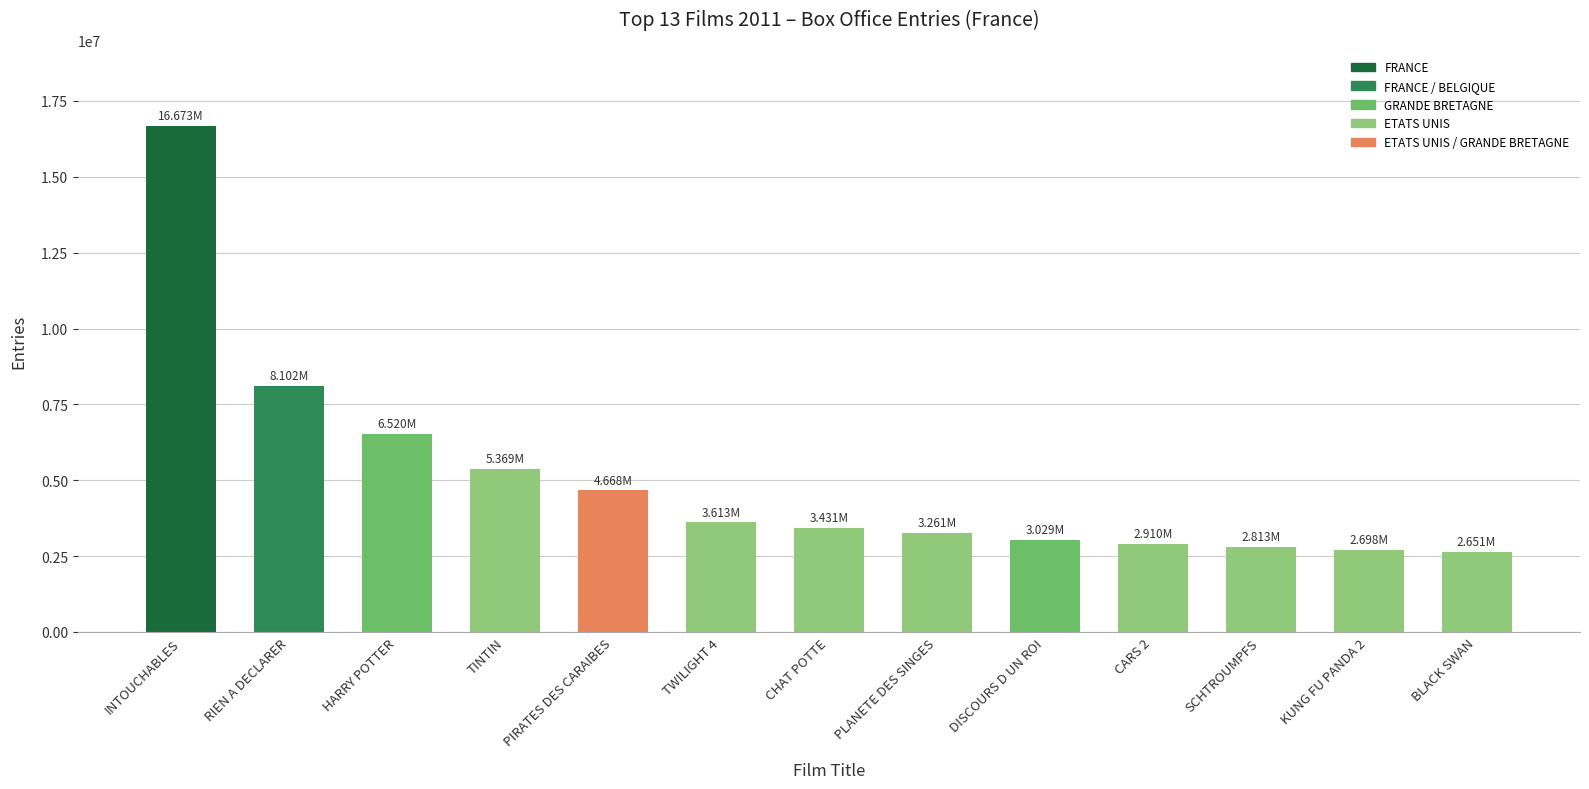

What is the label of the 11th bar from the right?

HARRY POTTER